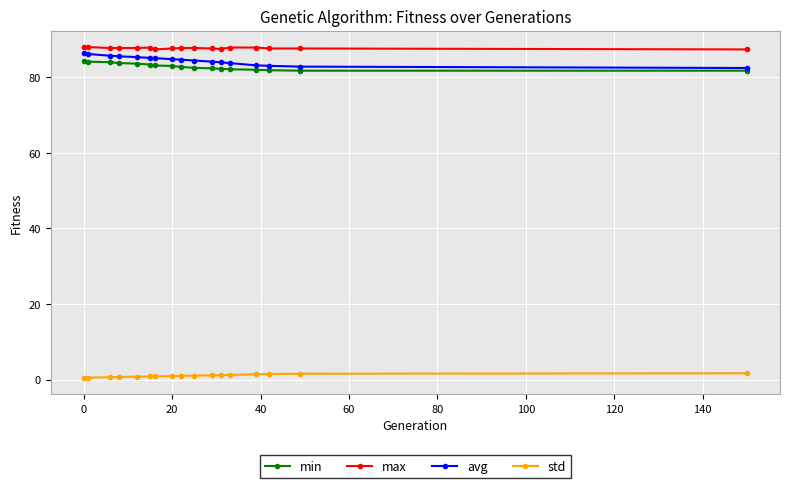

What is the highest value of the avg series?

86.5